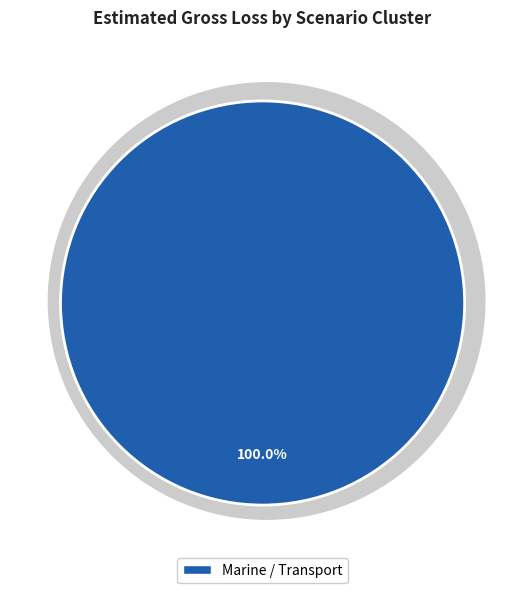

What portion of the pie excludes Fire / Explosion?

100.0%